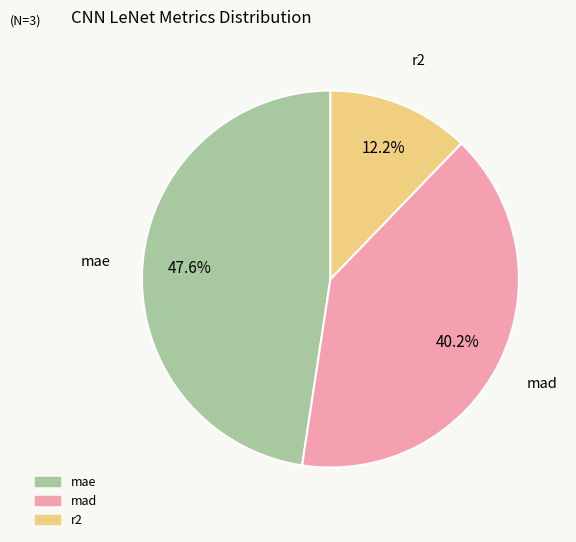

To the nearest percent, what is the difference between the largest and smallest slice percentages?

35%